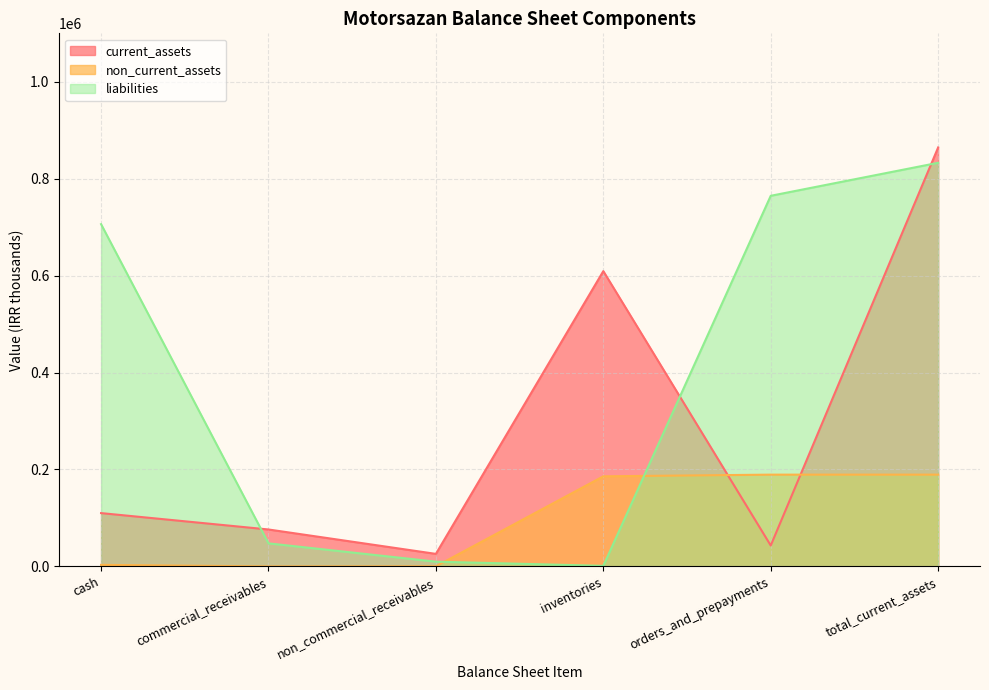

Where is current_assets nearest to the value 445169?

inventories